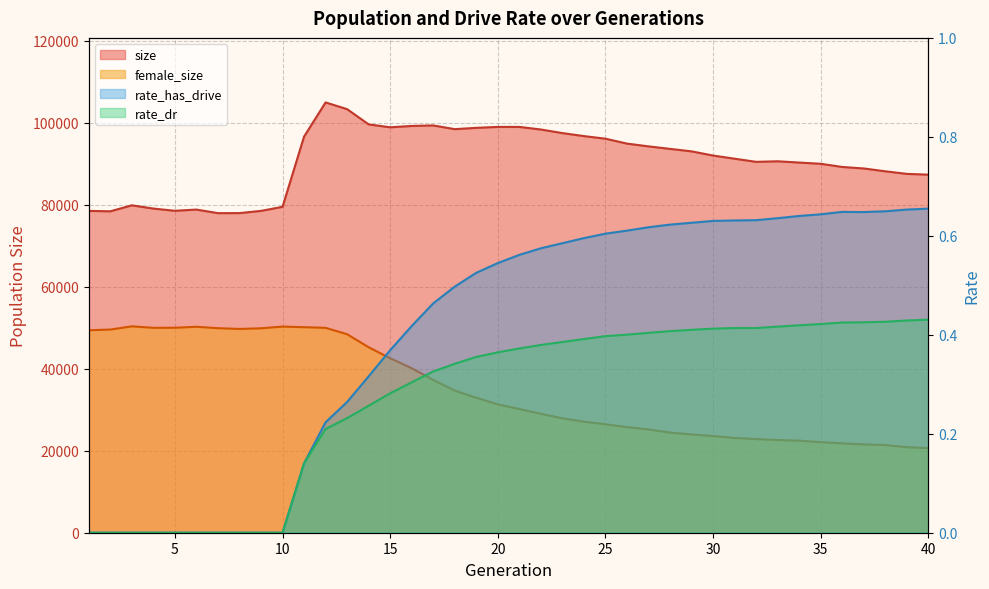

In size, how many points are lower than both neighbors (excluding endpoints)?

6